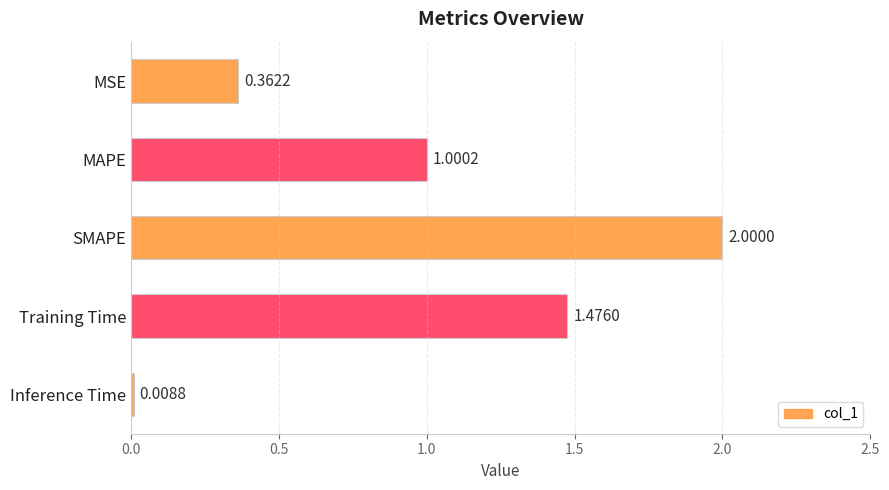

What is the label of the 2nd bar from the top?

MAPE